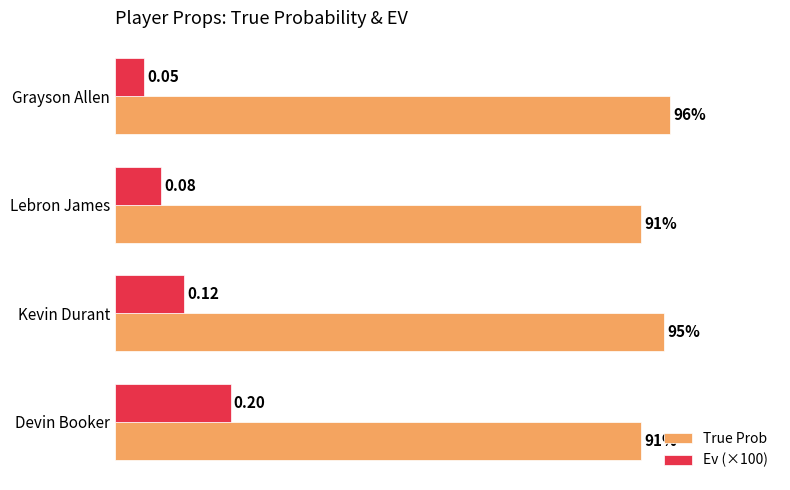

Rank the series by their maximum value, from lowest to highest.

Ev (×100), True Prob